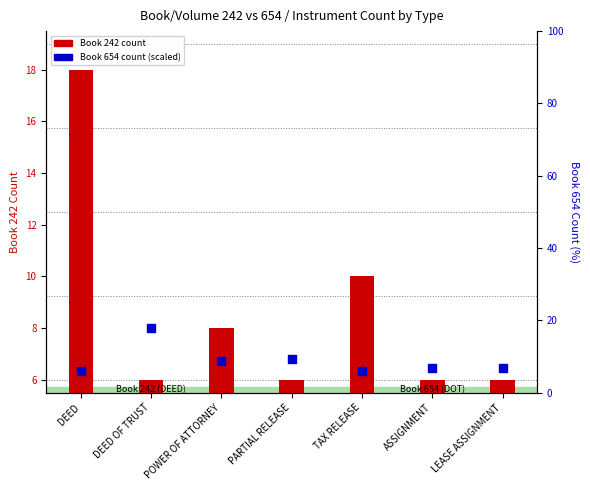

At which category is the sum across all series the highest?

DEED